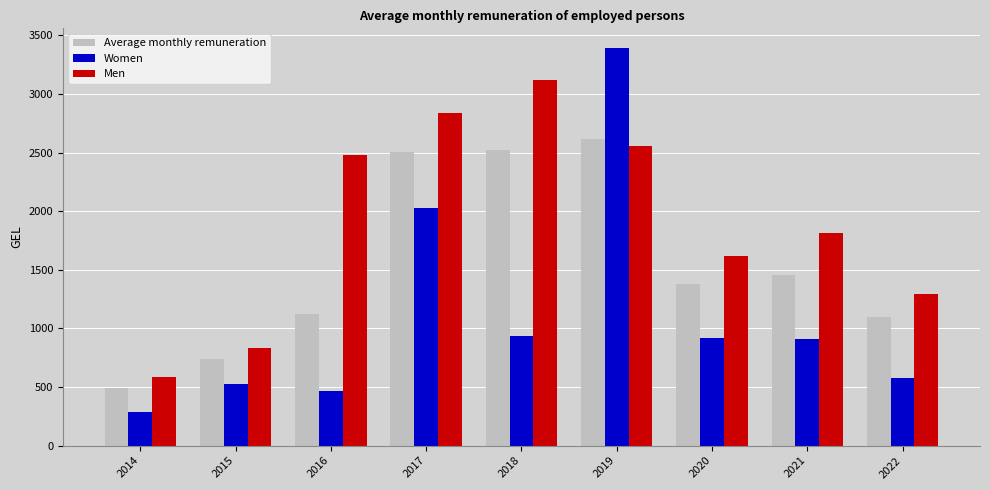

What are all the series names shown in the legend?

Average monthly remuneration, Women, Men